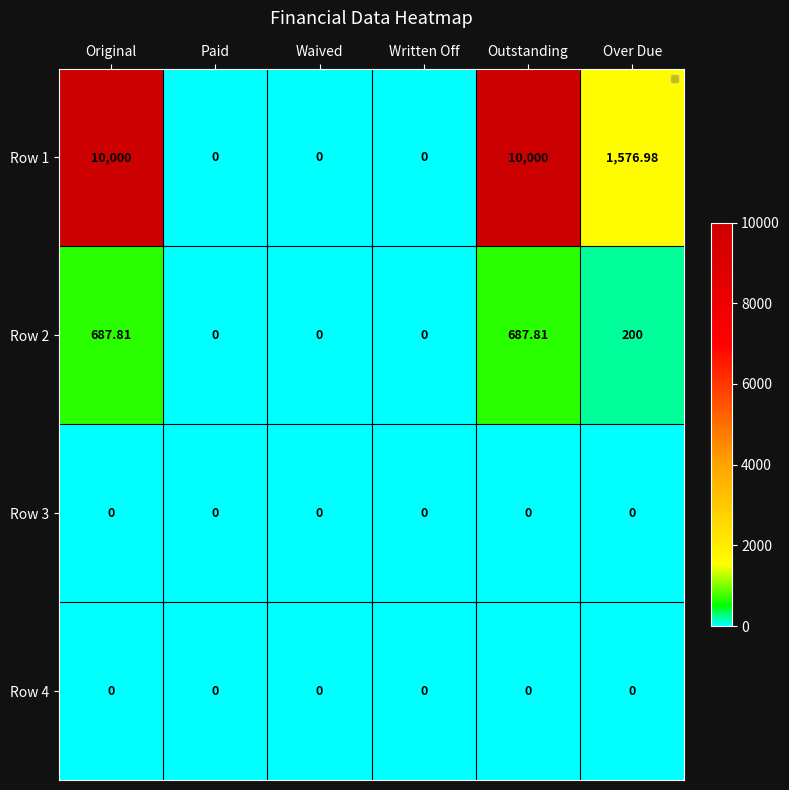

Count the number of categories in the chart.

6